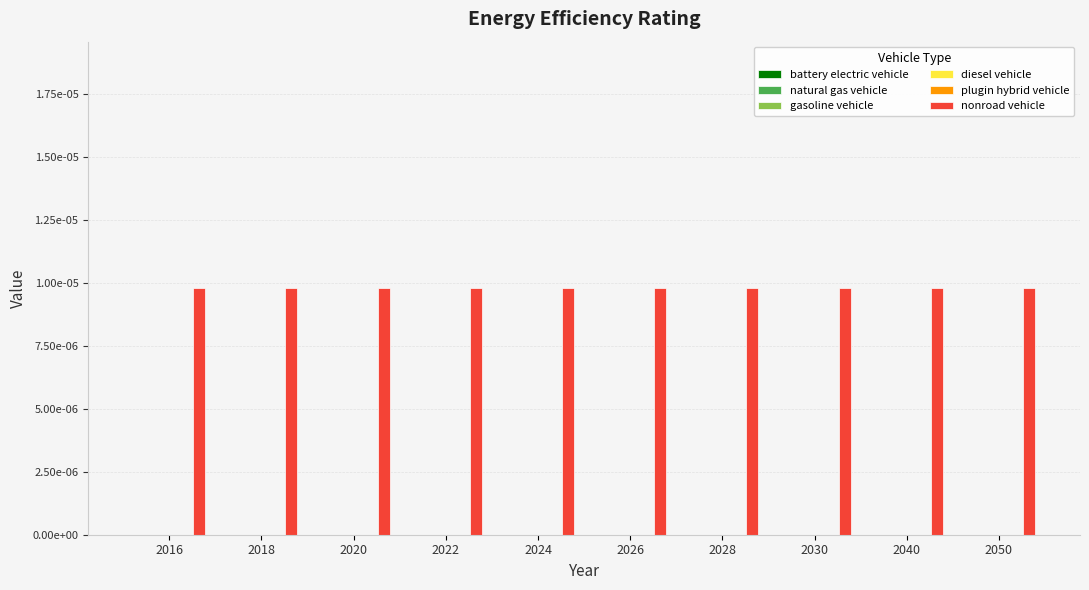

Which series has the largest total across all categories?

nonroad vehicle